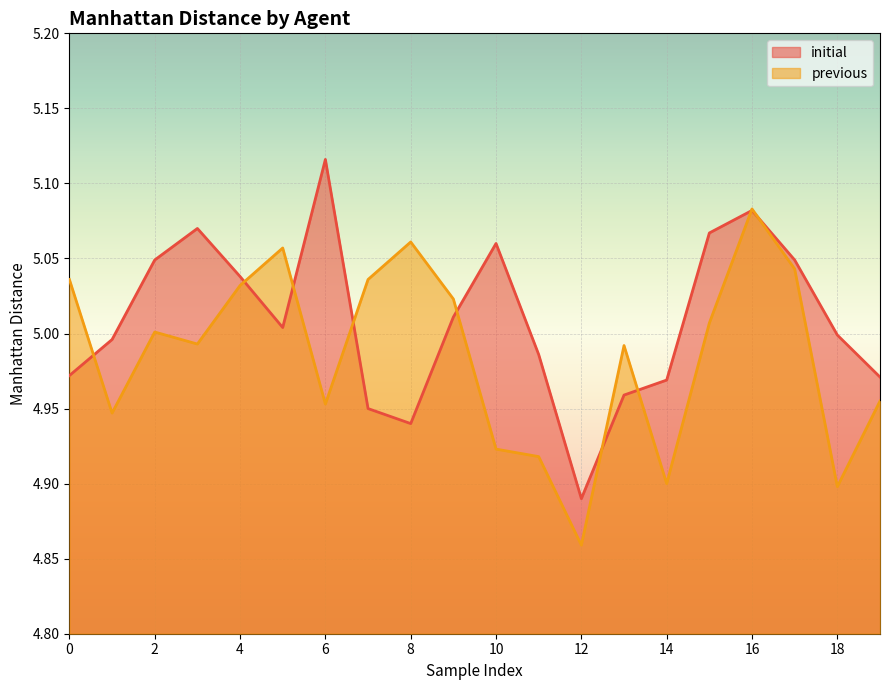

Between 12 and 2, which is larger?

2